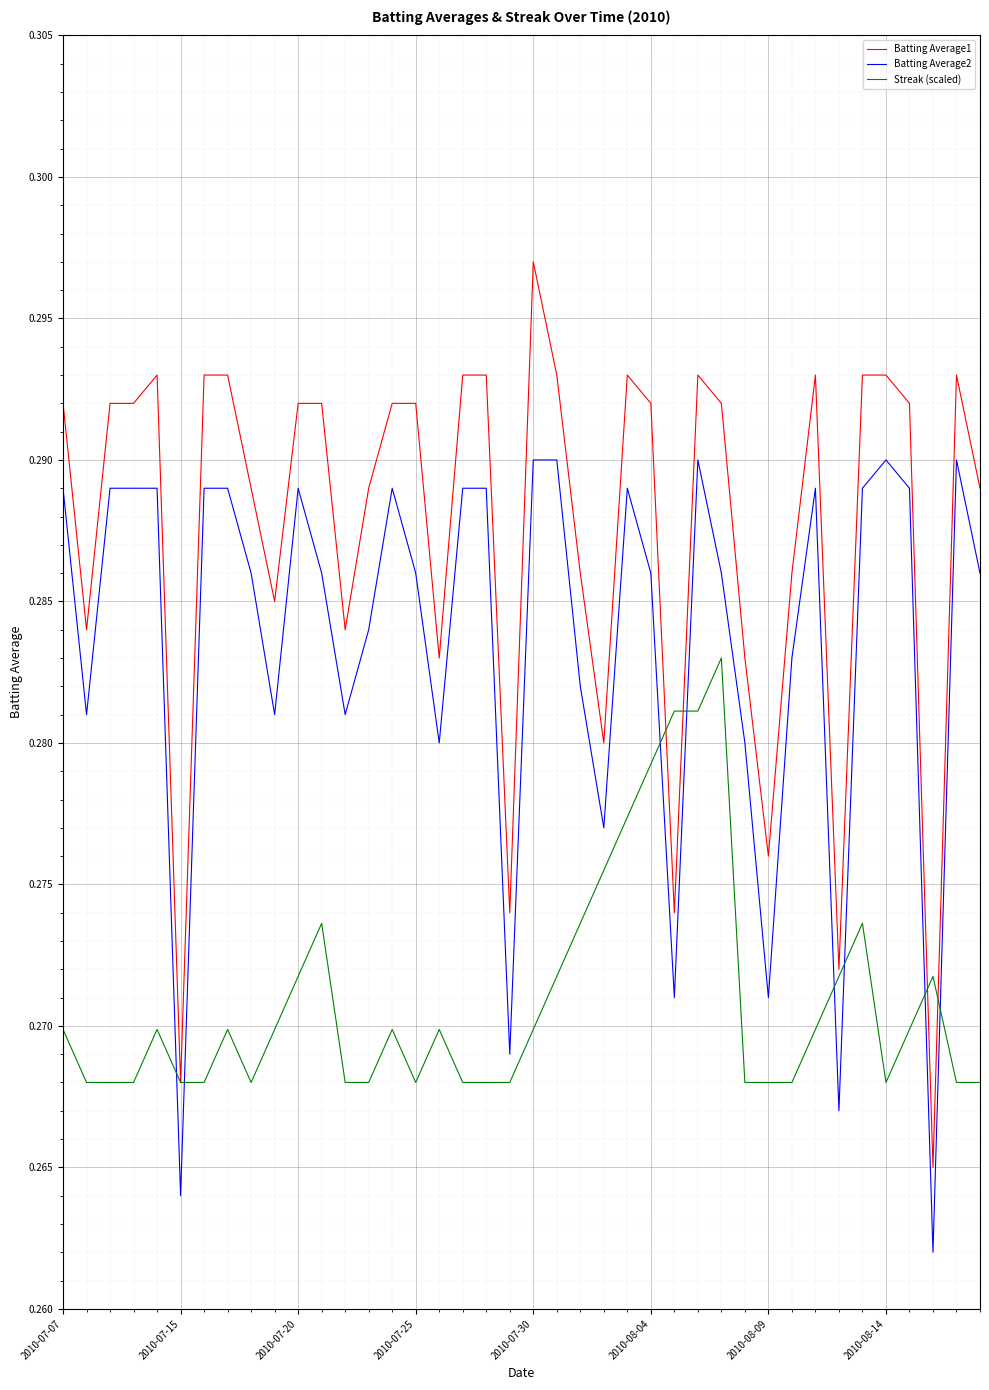

Rank the series by their maximum value, from highest to lowest.

Batting Average1, Batting Average2, Streak (scaled)